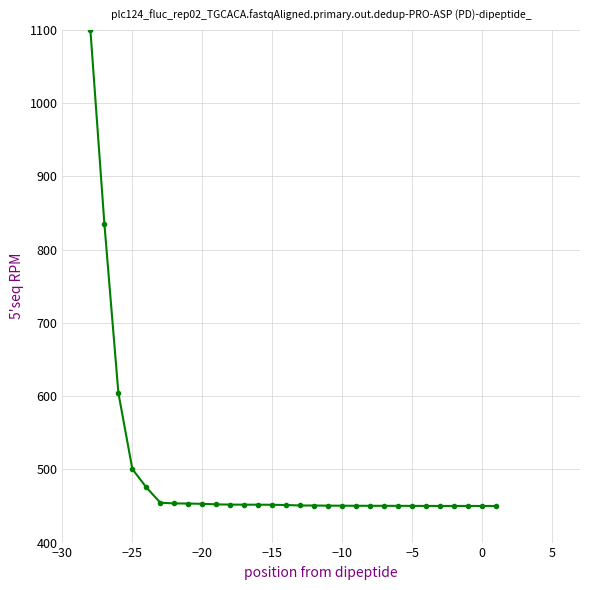

How many categories are shown in the chart?

30